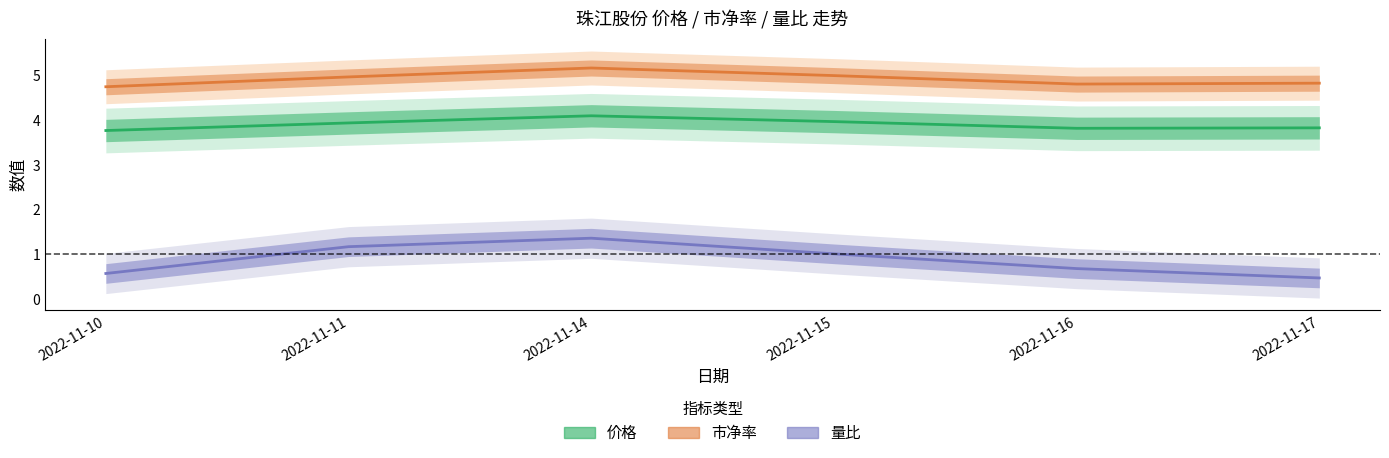

True or false: 价格 and 市净率 intersect in this chart.

False